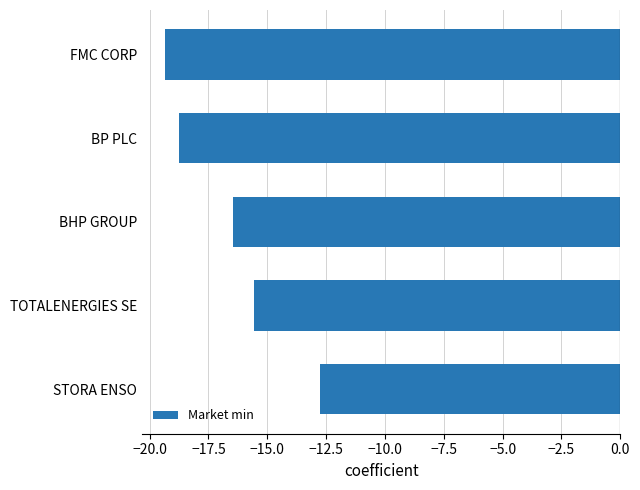

Reading bottom to top, what are all the values shown in this chart?

-12.8	-15.6	-16.5	-18.8	-19.4